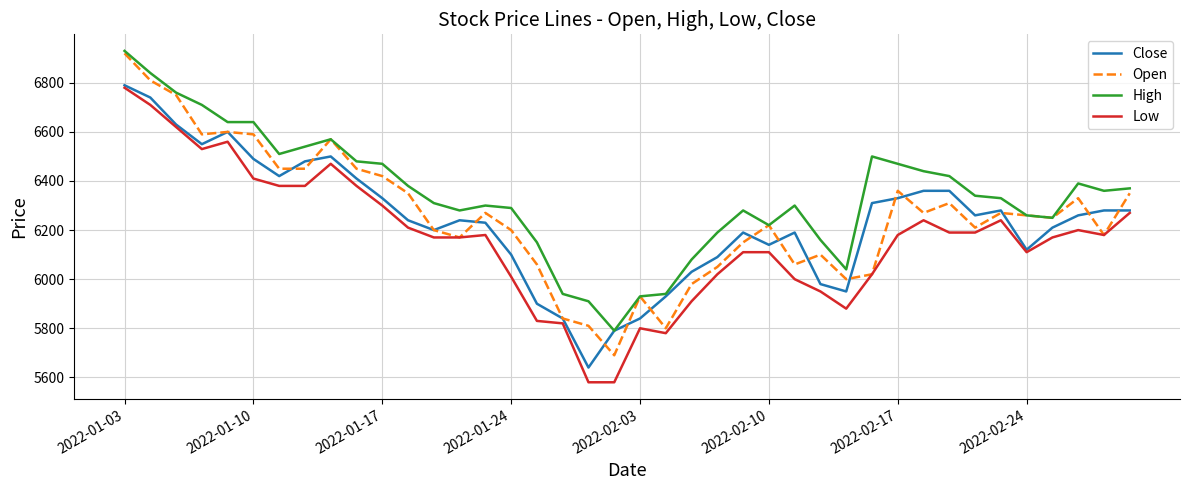

What is the maximum value shown in the chart?

6930